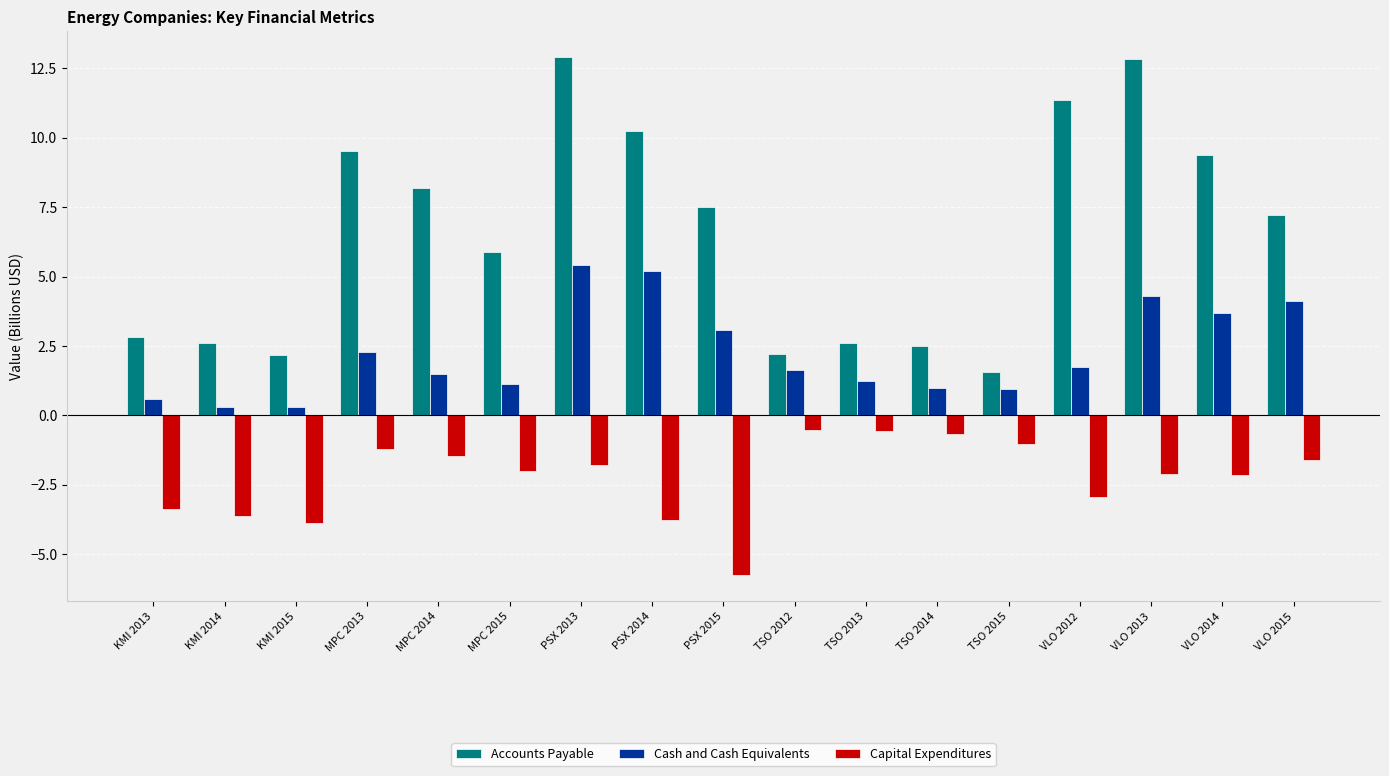

What is the maximum value shown in the chart?

12.9